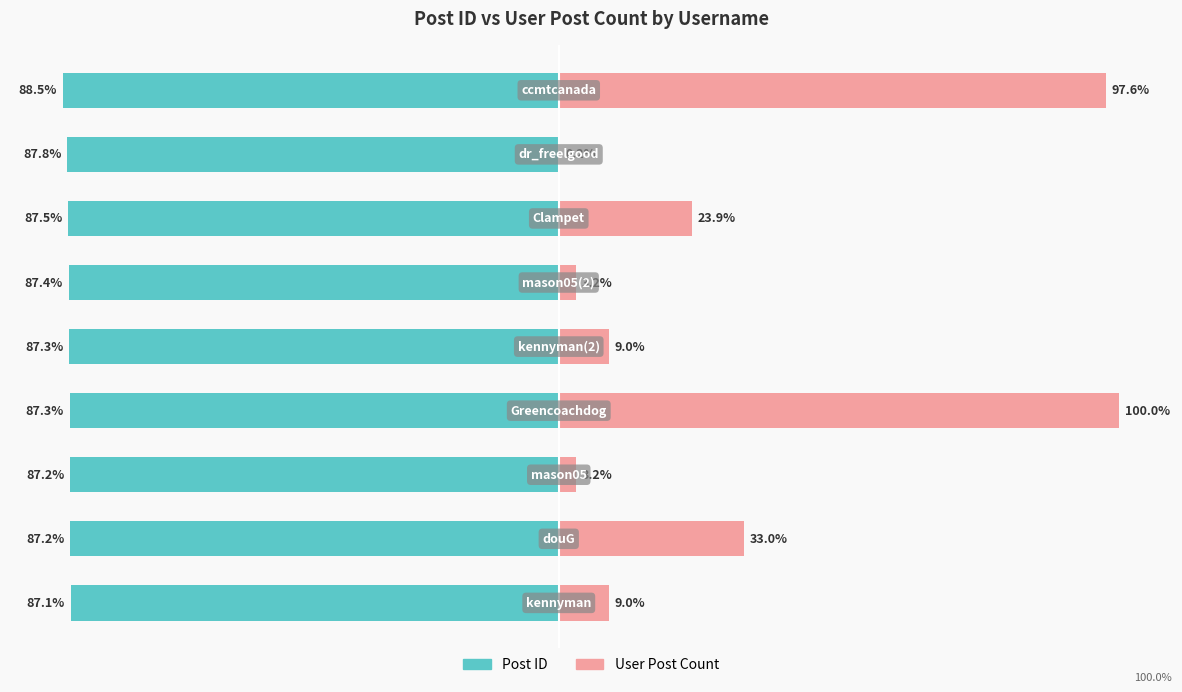

Read the User Post Count value at 4.

9.0